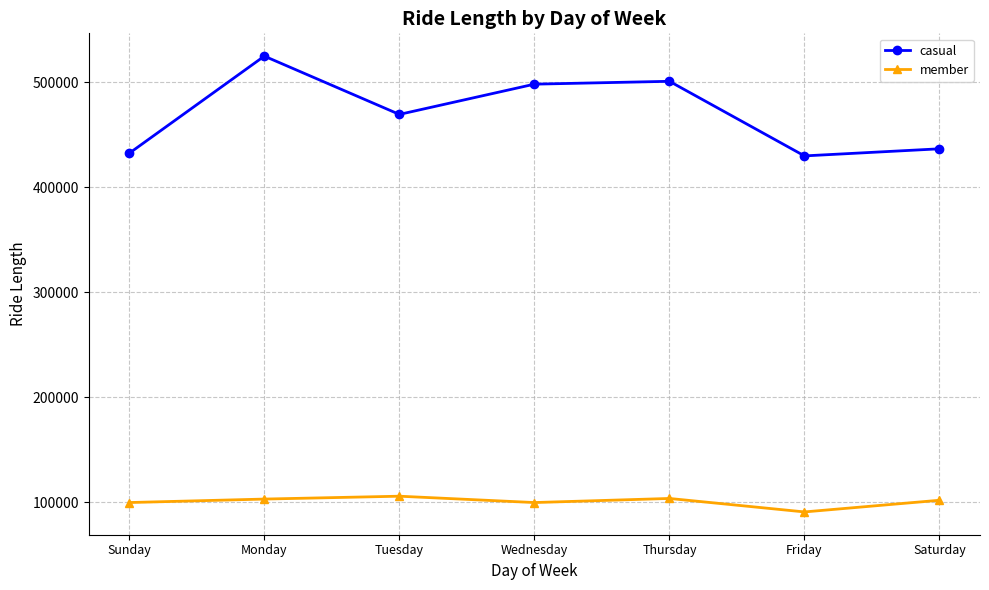

What are all the series names shown in the legend?

casual, member